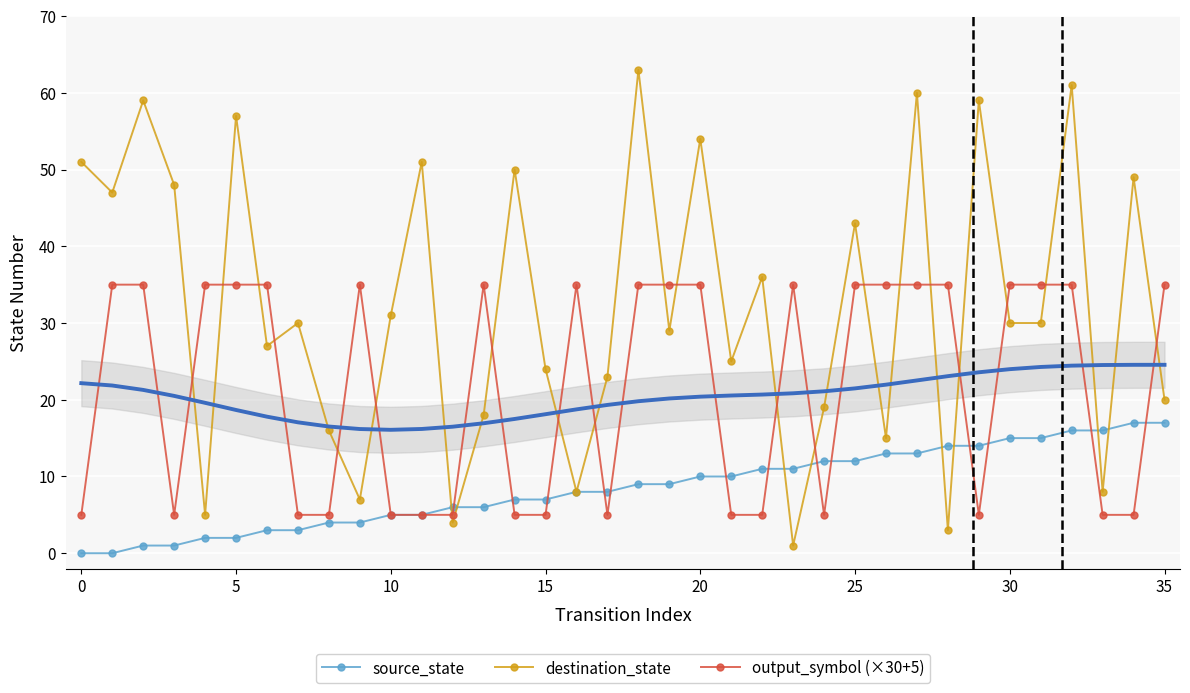

What are all the series names shown in the legend?

source_state, destination_state, output_symbol (×30+5)